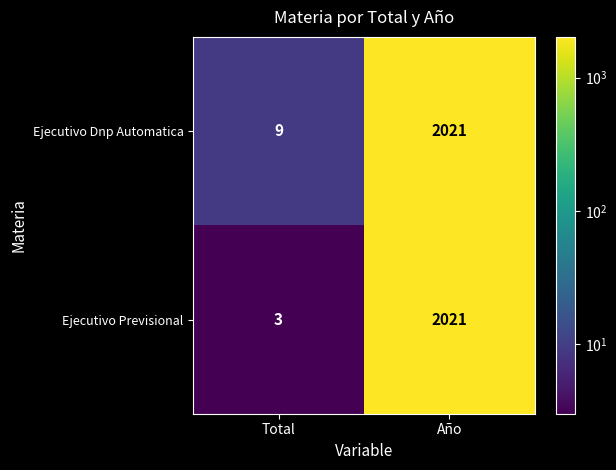

True or false: Ejecutivo Previsional has a value of 2021 at Año.

True